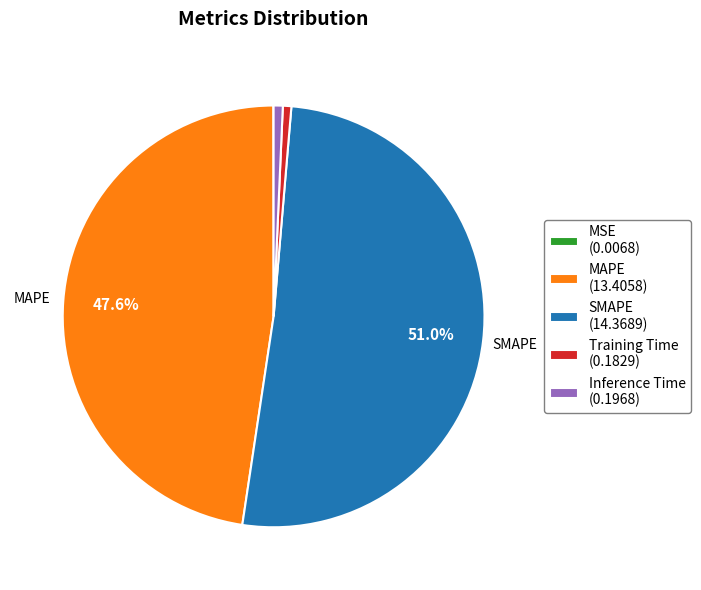

Do MAPE (13.4058) and SMAPE (14.3689) together represent more than half of the pie?

Yes